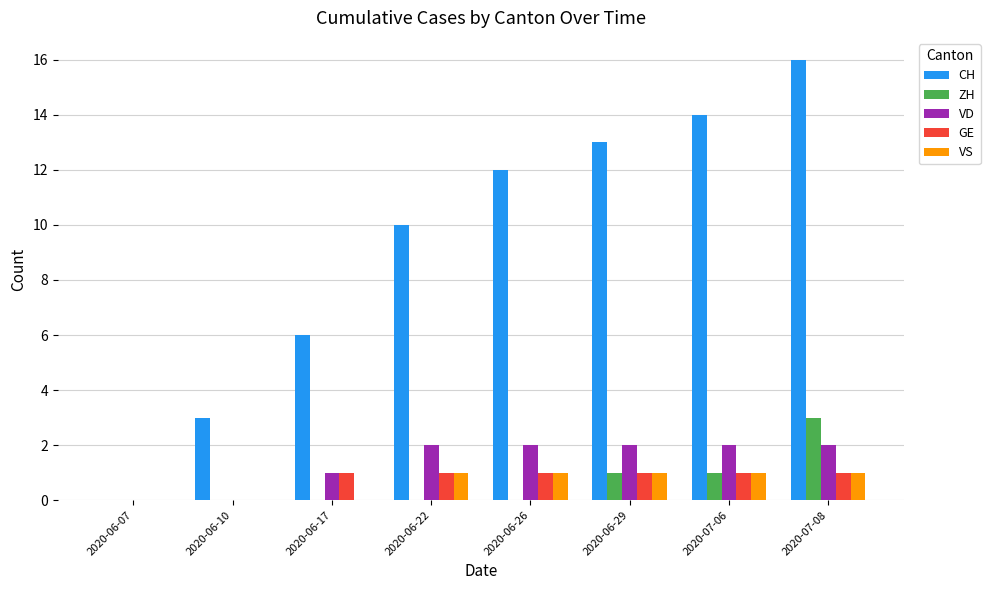

Which series changed the most between 2020-06-07 and 2020-06-22?

CH